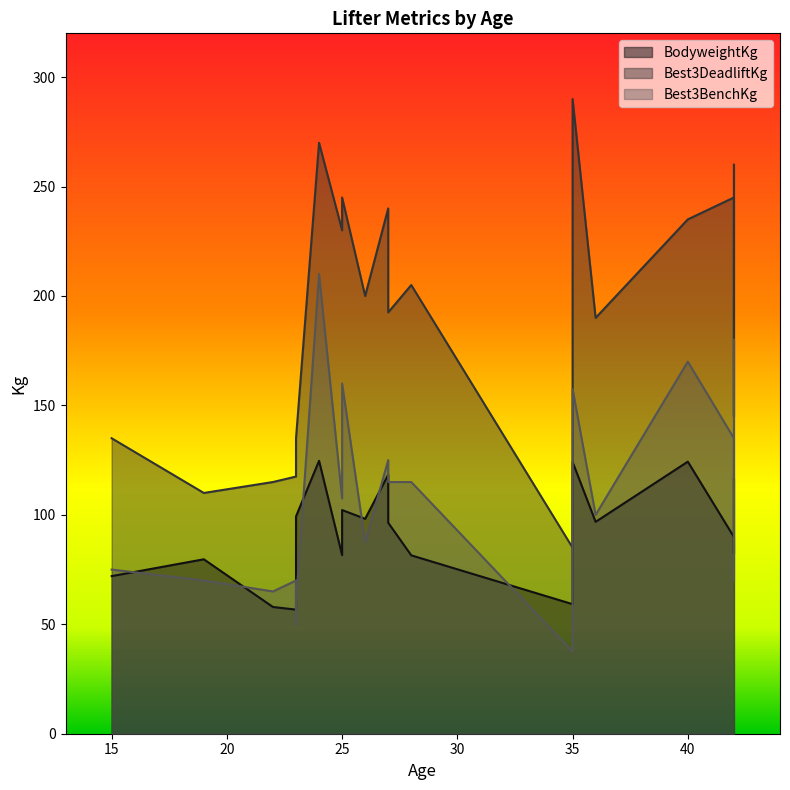

How many intersections are there between BodyweightKg and Best3BenchKg?

10